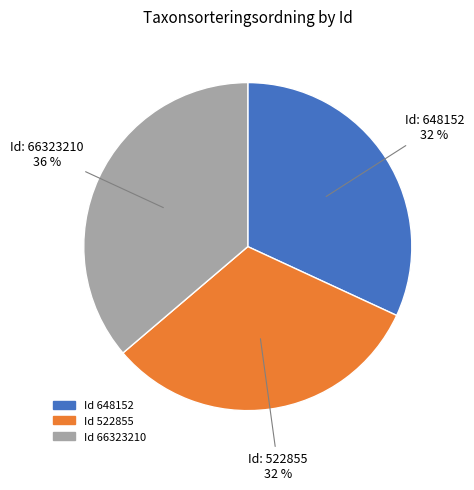

Approximately how many times larger is the value at Id 66323210 compared to Id 648152?

1.1